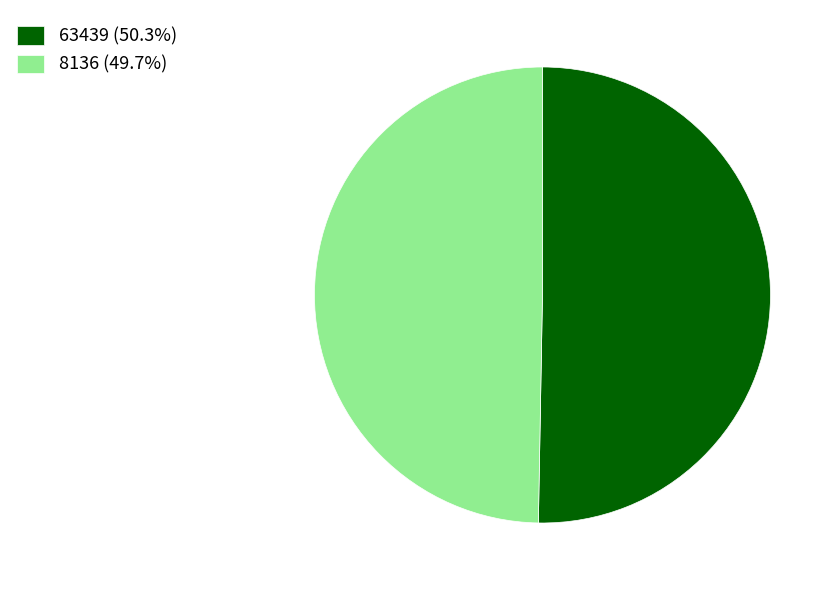

Which category has the smallest portion of the pie?

8136